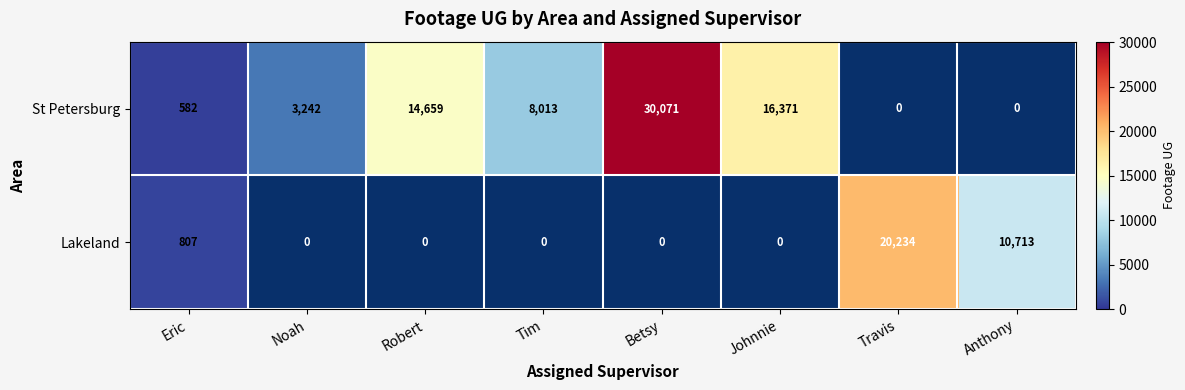

What is the difference between the St Petersburg values at Robert and Betsy?

15412